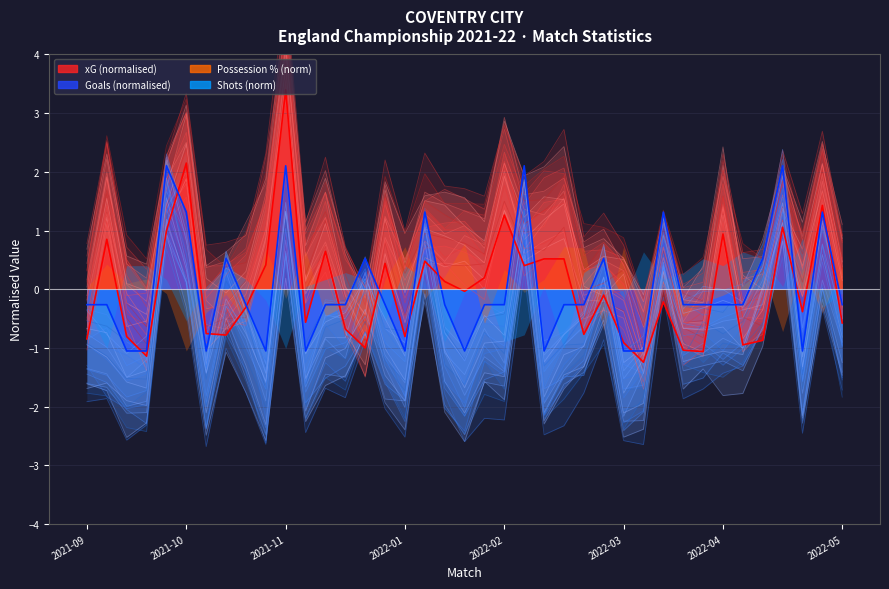

Is the value of Goals scenario 2 at 28 greater than the value of xG scenario 2 at 34?

Yes